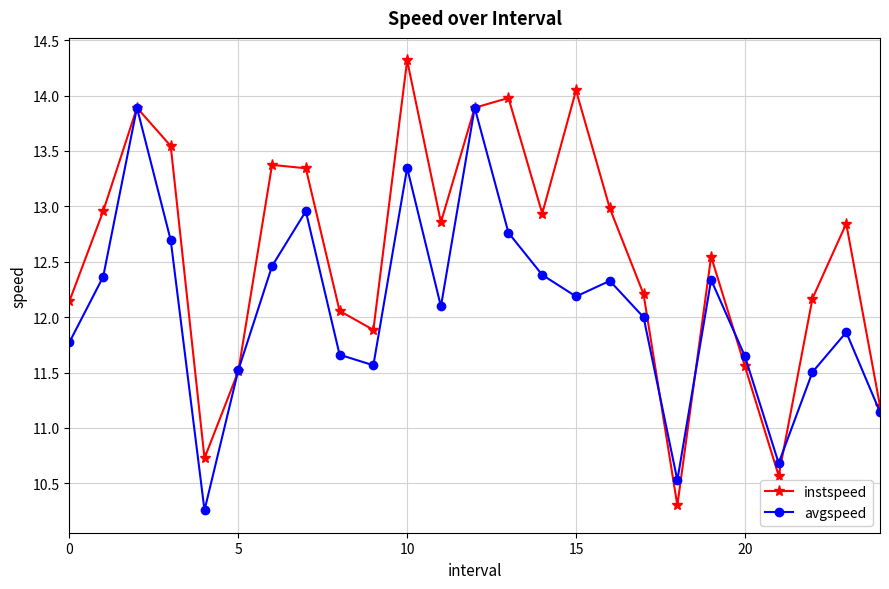

Which series has the largest range (max minus min)?

instspeed